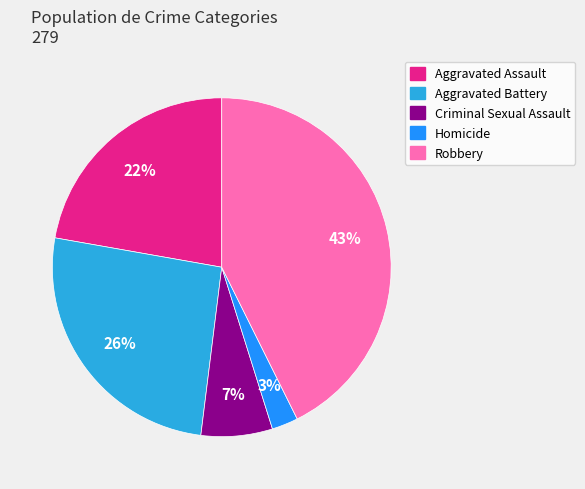

True or false: Aggravated Battery accounts for 18% of the total.

False